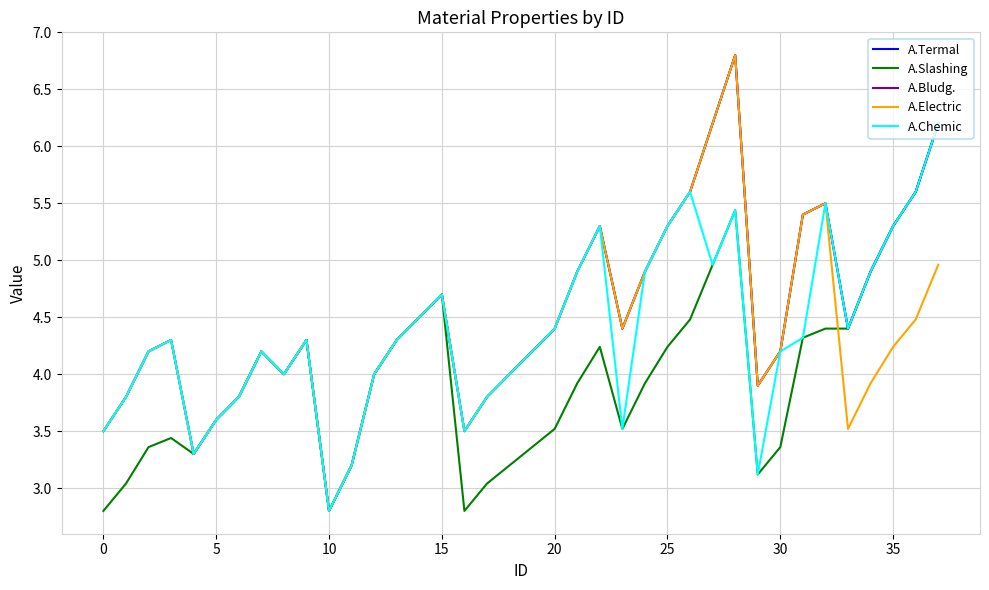

True or false: A.Electric and A.Chemic intersect in this chart.

False